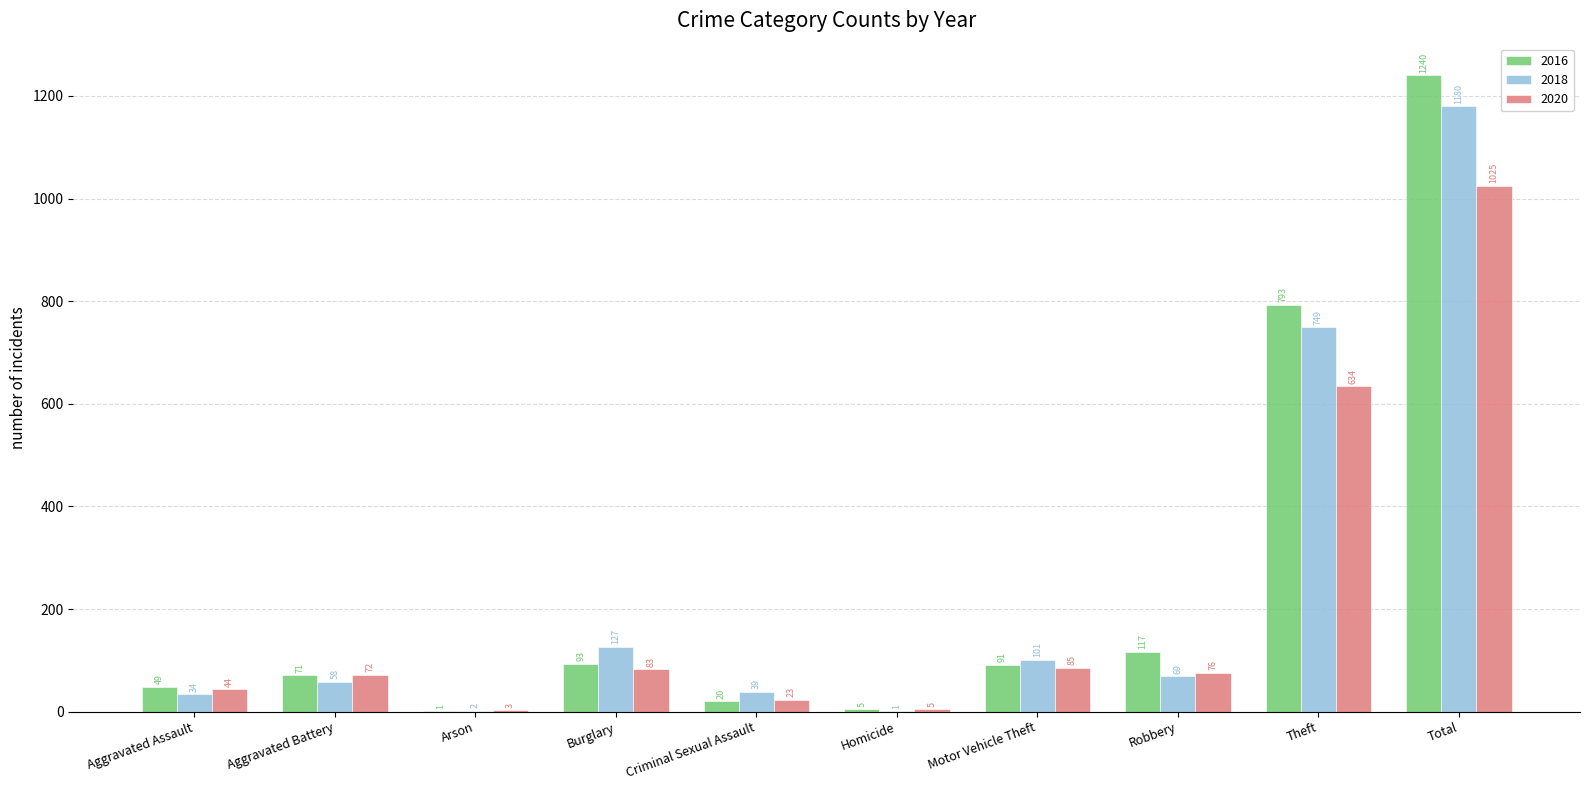

Count the number of categories in the chart.

10